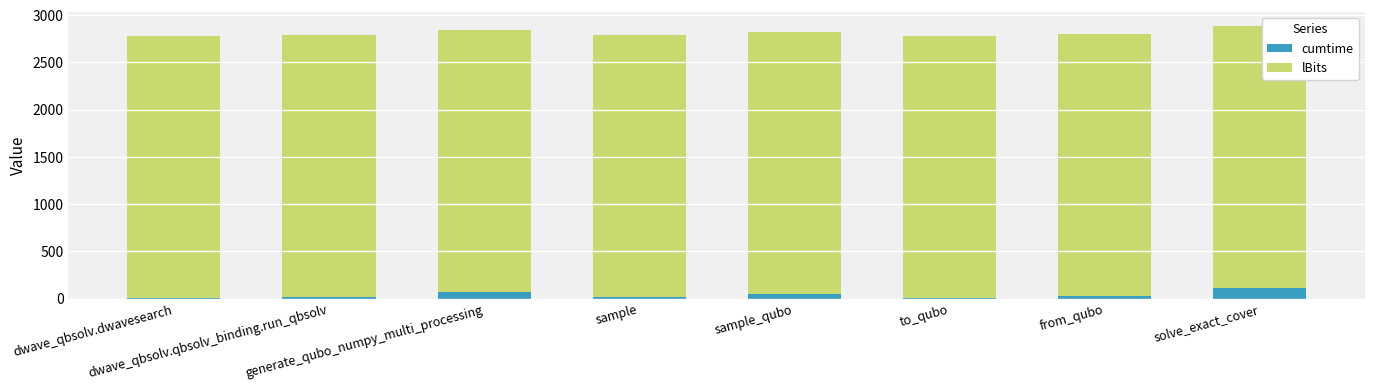

What is the maximum value for cumtime?

116.4